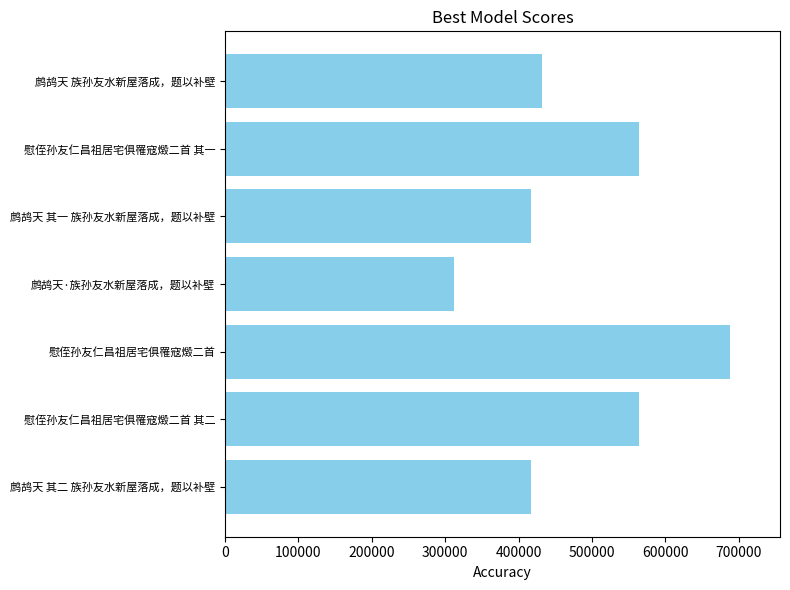

How many series are shown in this chart?

1